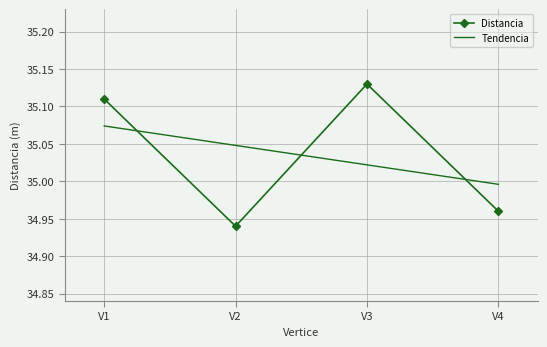

Where does the Distancia series first go above 35?

V1